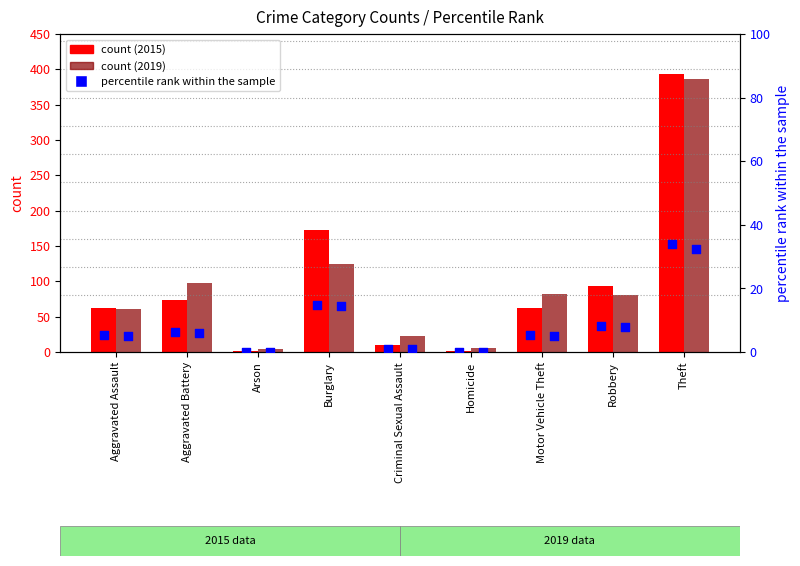

Which series has the largest total across all categories?

2015 count